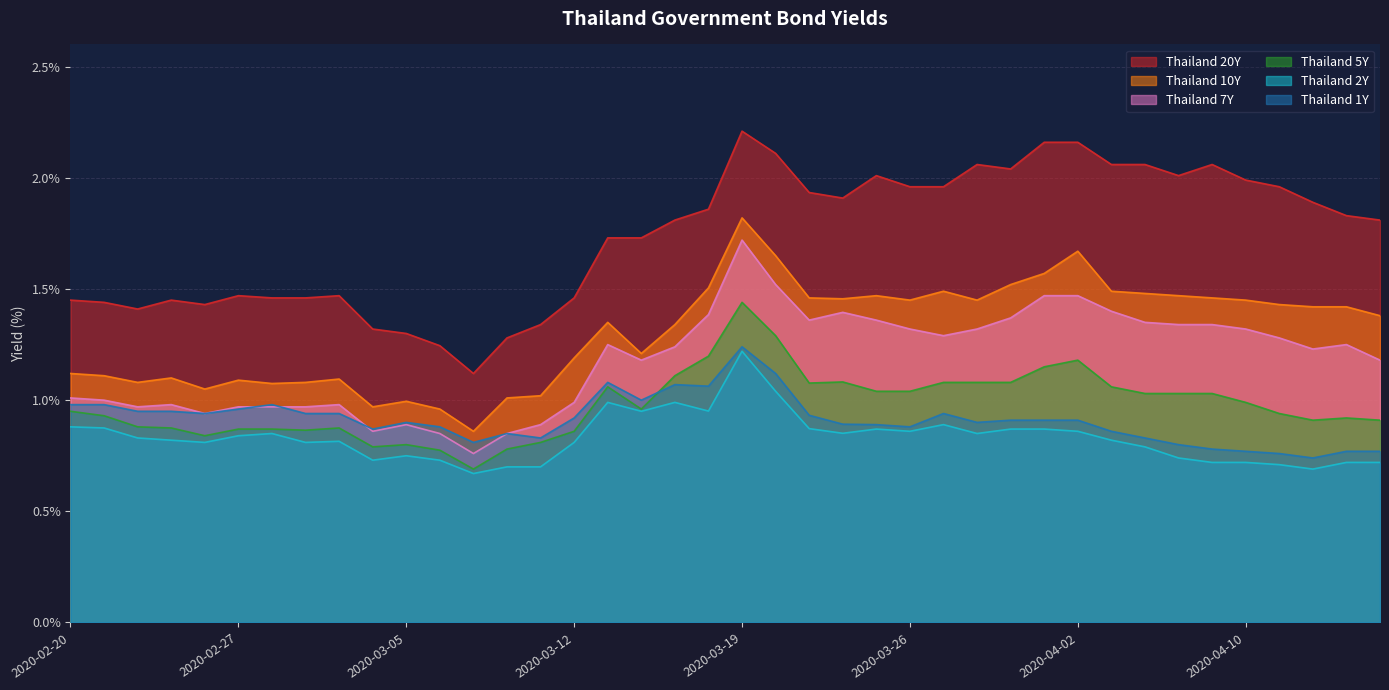

What is the spread (max minus min) of values at 2020-03-20?

1.1